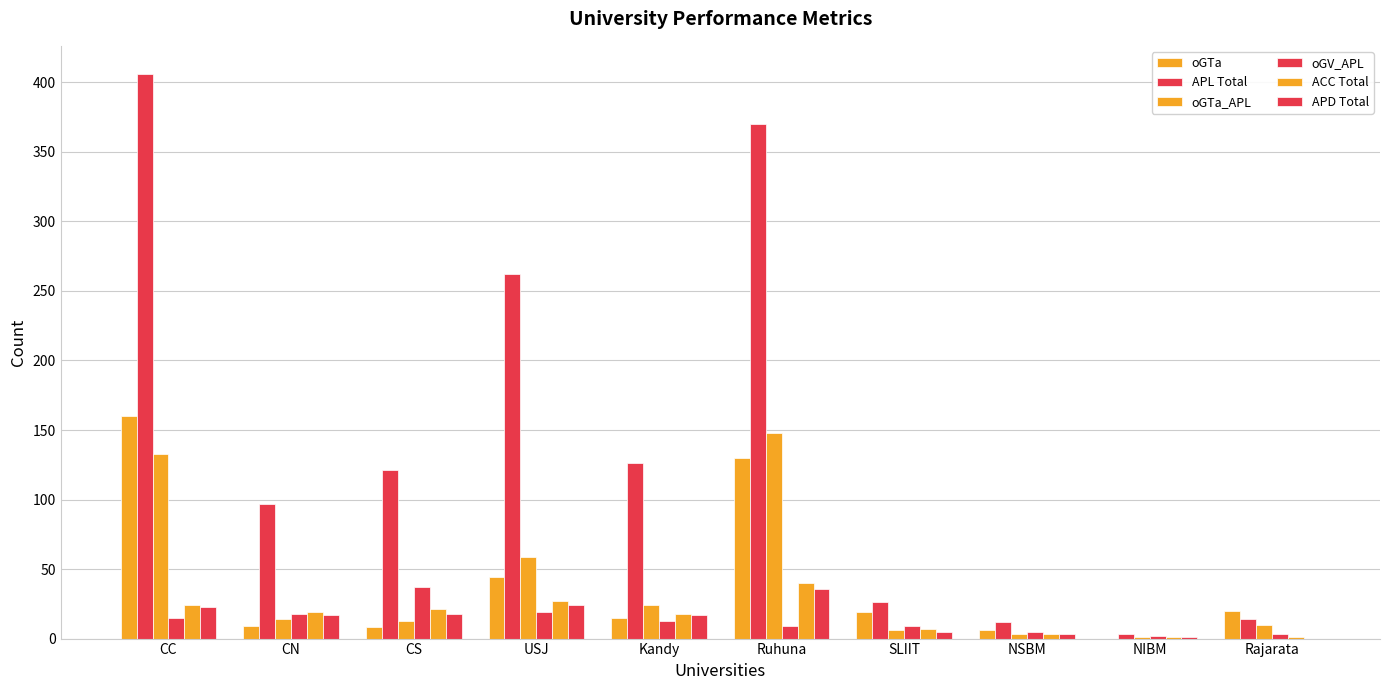

What position from the right is Kandy?

6